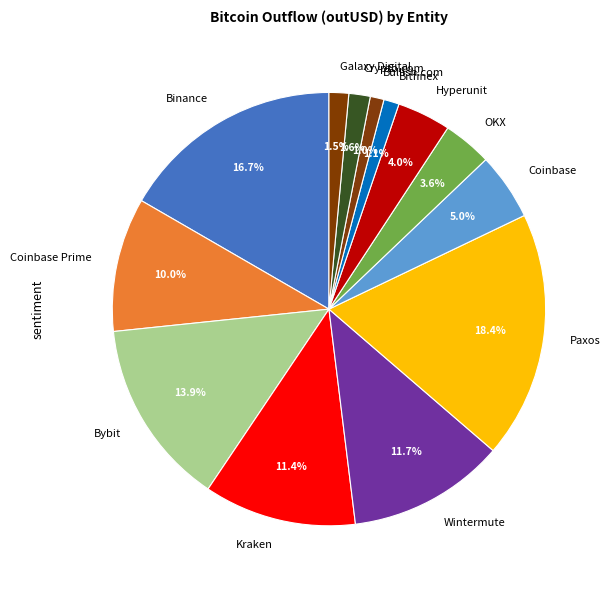

To the nearest percent, what is the average slice percentage?

8%